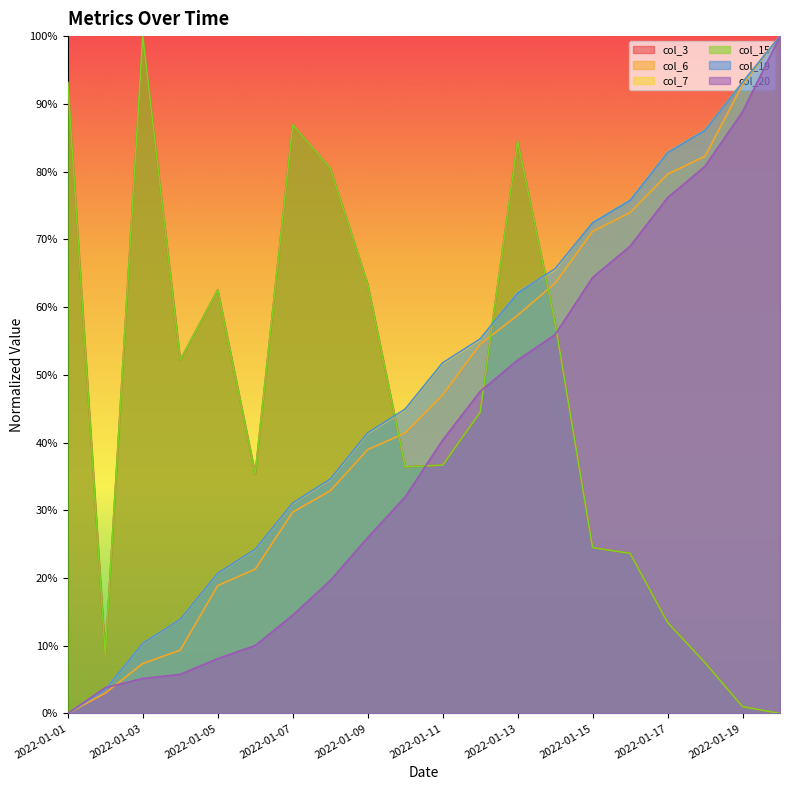

Reading left to right, extract all data points from this chart.

col_3: 0.9	0.1	1.0	0.5	0.6	0.4	0.9	0.8	0.6	0.4	0.4	0.4	0.8	0.6	0.2	0.2	0.1	0.1	0.0	0.0
col_6: 0.0	0.0	0.1	0.1	0.2	0.2	0.3	0.3	0.4	0.4	0.5	0.5	0.6	0.6	0.7	0.7	0.8	0.8	0.9	1.0
col_7: 0.0	0.0	0.1	0.1	0.2	0.2	0.3	0.3	0.4	0.4	0.5	0.6	0.6	0.7	0.7	0.8	0.8	0.9	0.9	1.0
col_15: 0.9	0.1	1.0	0.5	0.6	0.4	0.9	0.8	0.6	0.4	0.4	0.4	0.8	0.6	0.2	0.2	0.1	0.1	0.0	0.0
col_19: 0.0	0.0	0.1	0.1	0.2	0.2	0.3	0.3	0.4	0.4	0.5	0.6	0.6	0.7	0.7	0.8	0.8	0.9	0.9	1.0
col_20: 0.0	0.0	0.1	0.1	0.1	0.1	0.1	0.2	0.3	0.3	0.4	0.5	0.5	0.6	0.6	0.7	0.8	0.8	0.9	1.0